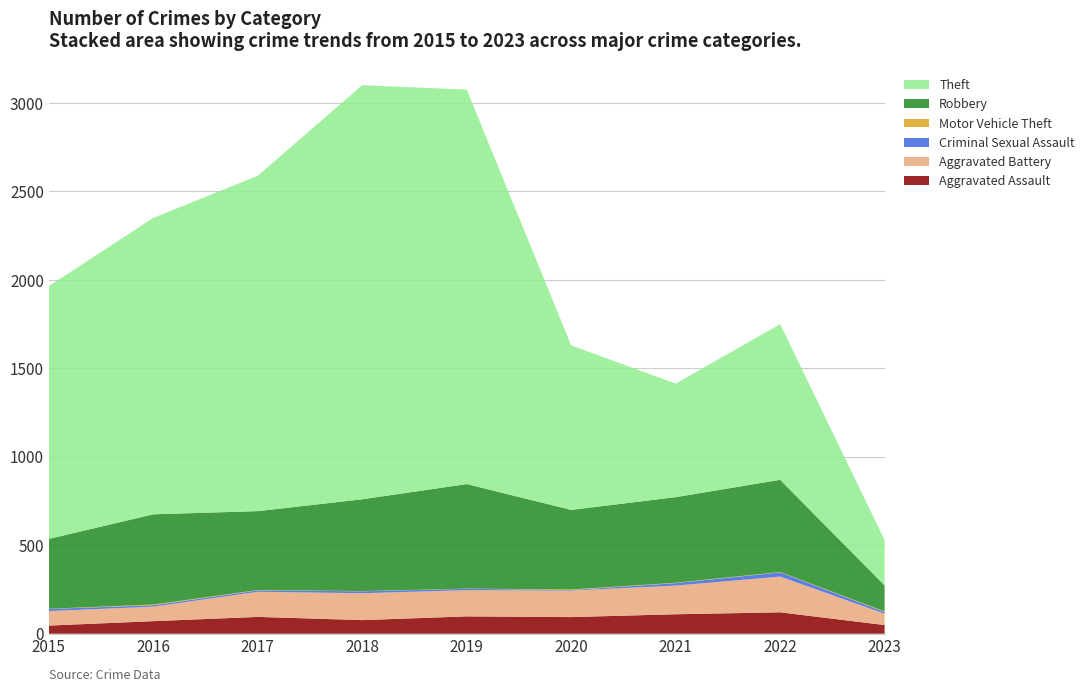

Reading left to right, list all the values displayed in this chart.

Aggravated Assault: 2015=46	2016=71	2017=95	2018=77	2019=98	2020=94	2021=110	2022=121	2023=49
Aggravated Battery: 2015=82	2016=82	2017=142	2018=152	2019=148	2020=150	2021=162	2022=202	2023=64
Criminal Sexual Assault: 2015=12	2016=8	2017=8	2018=11	2019=8	2020=3	2021=14	2022=24	2023=10
Motor Vehicle Theft: 2015=1	2016=4	2017=2	2018=1	2019=1	2020=3	2021=2	2022=2	2023=3
Robbery: 2015=395	2016=510	2017=446	2018=519	2019=591	2020=450	2021=484	2022=521	2023=147
Theft: 2015=1429	2016=1676	2017=1896	2018=2341	2019=2230	2020=930	2021=642	2022=880	2023=257